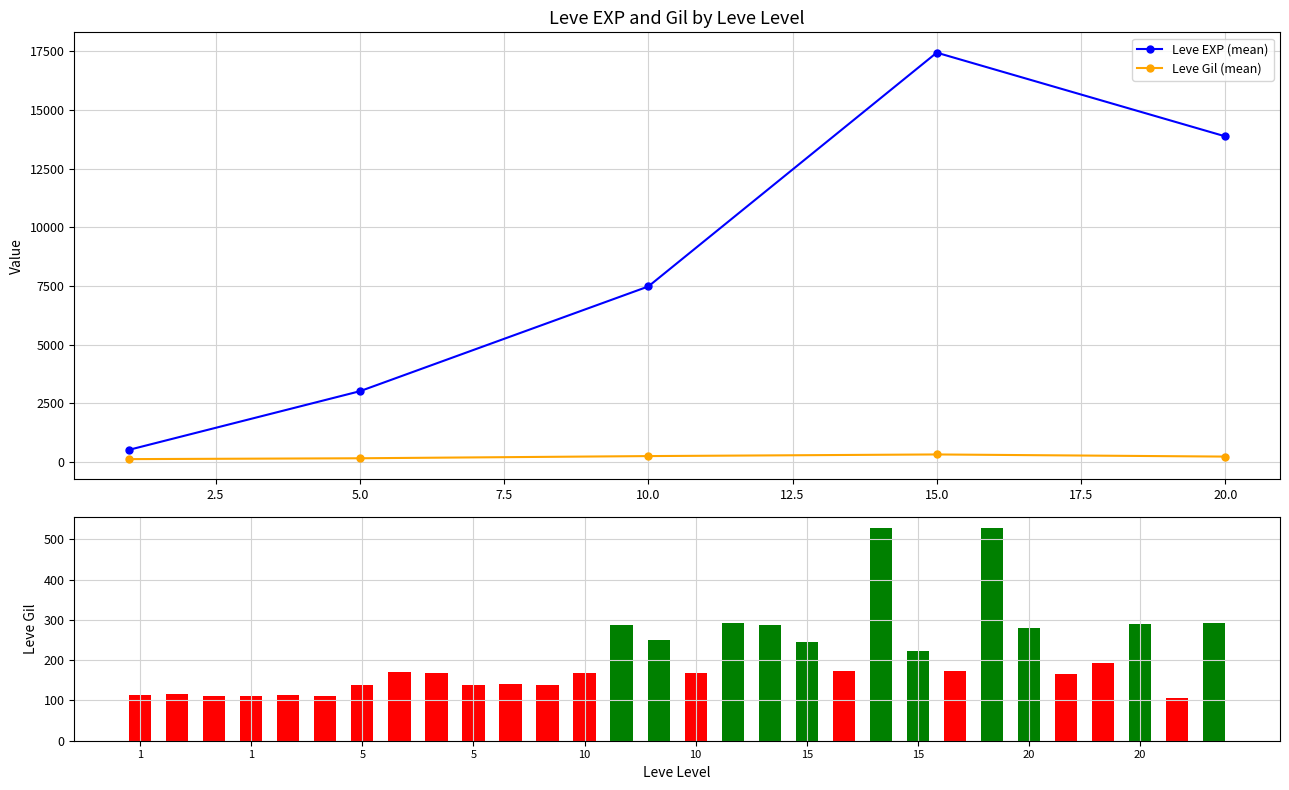

True or false: Leve Gil (mean) has more than 2 points higher than both neighbors.

False